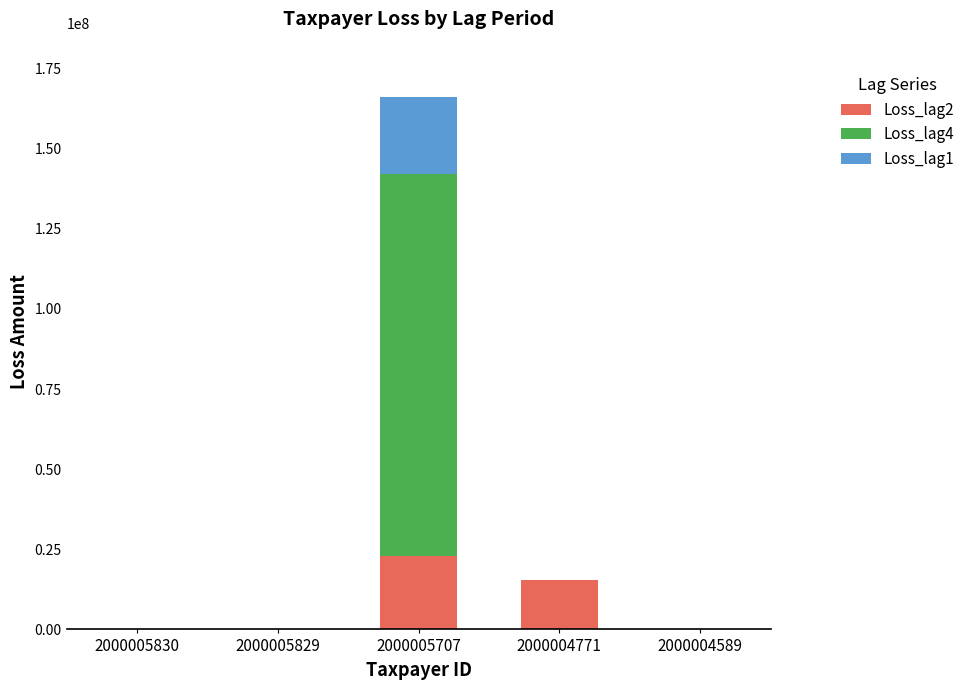

At which category is the sum across all series the highest?

2000005707